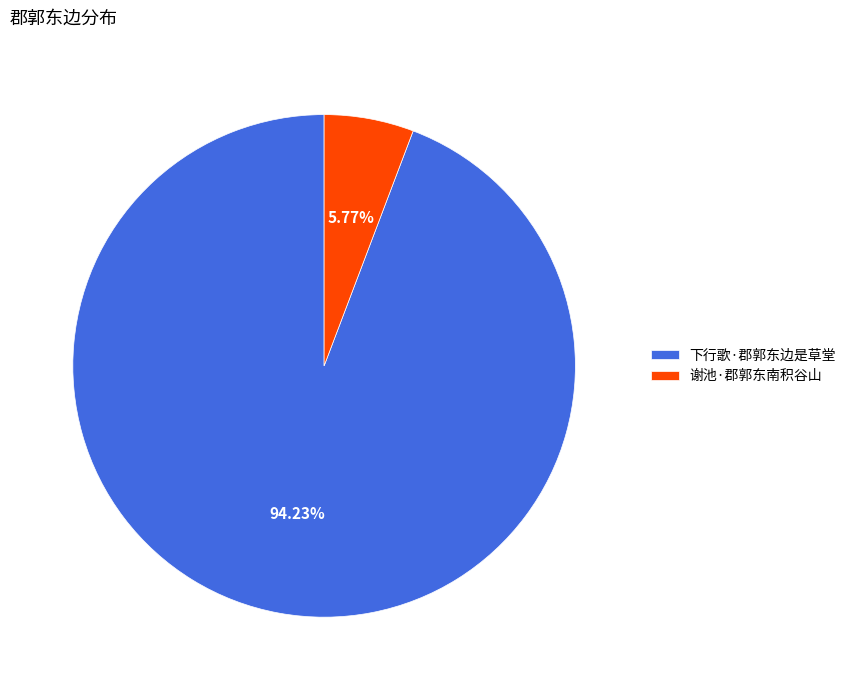

What is the total percentage of 下行歌·郡郭东边是草堂 and 谢池·郡郭东南积谷山?

100.0%